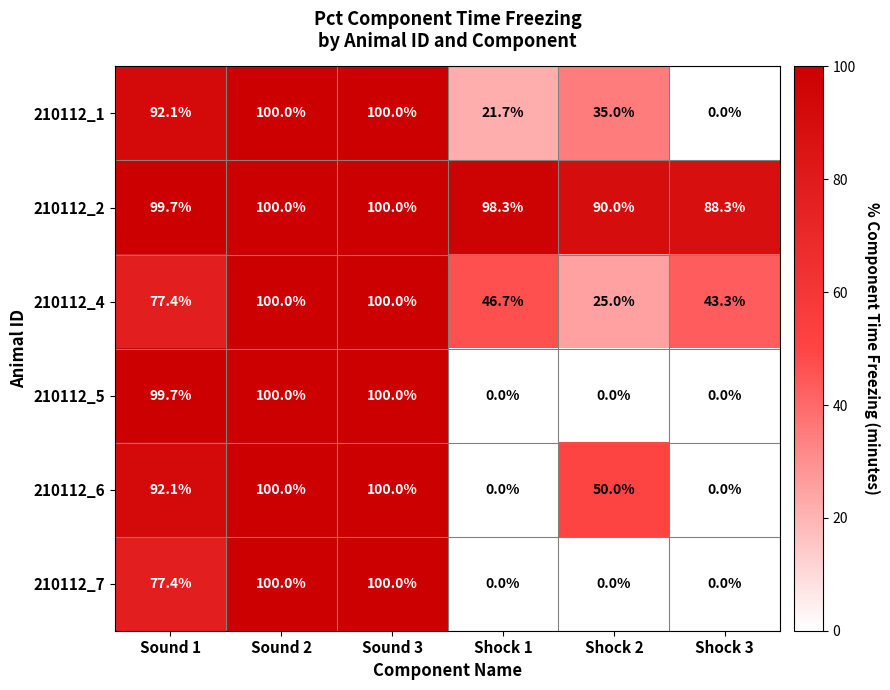

What is the spread (max minus min) of values at Sound 1?

22.3